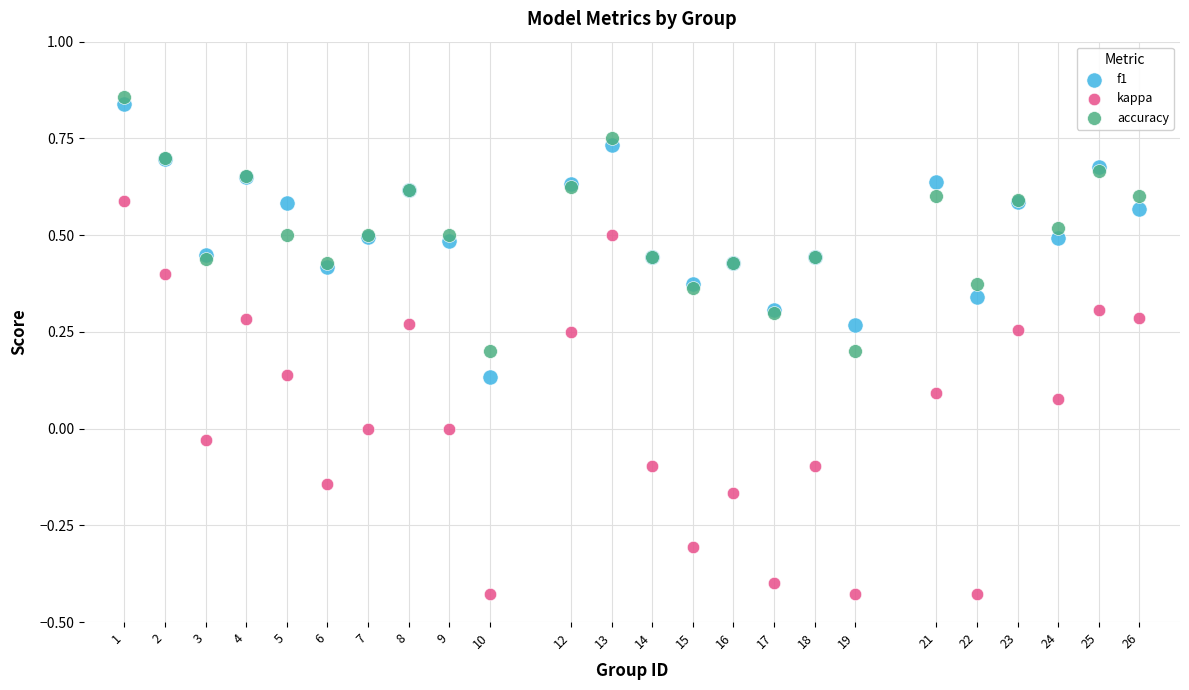

Which series has the widest spread of Y values?

kappa